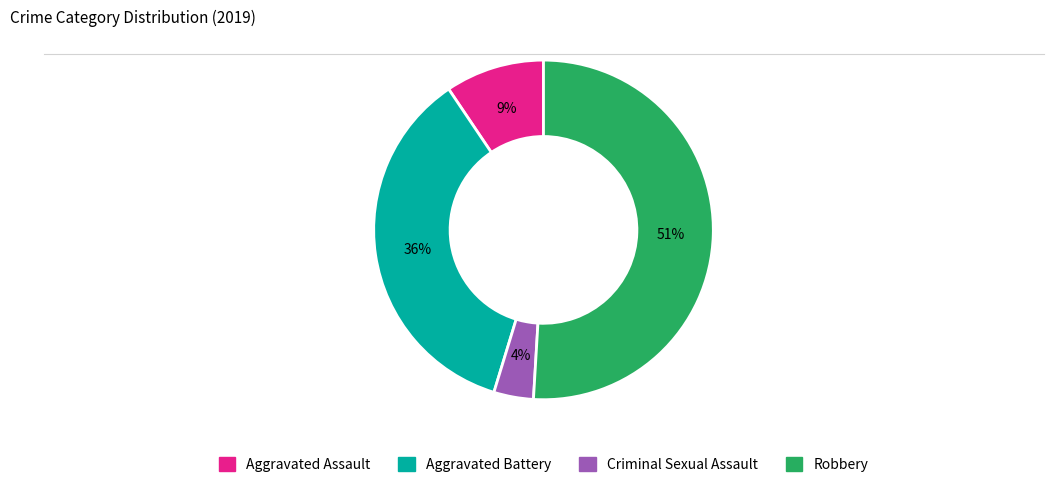

Between Criminal Sexual Assault and Aggravated Battery, which is larger?

Aggravated Battery